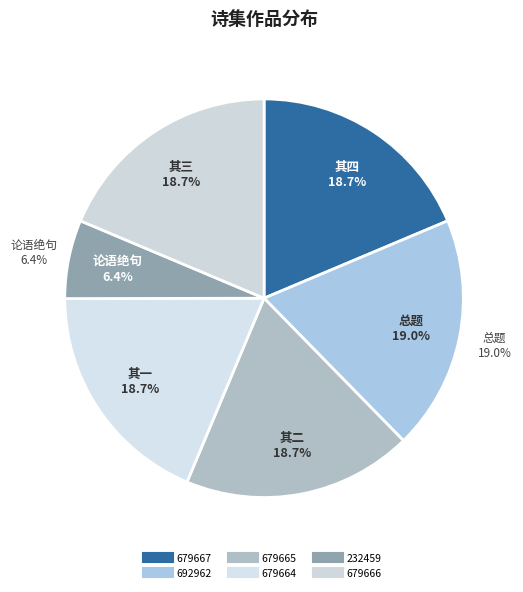

To the nearest percent, what portion does 生老病死佛家以为四苦宋人又借此以诮权贵今反之为四绝句焉 其二 represent?

19%